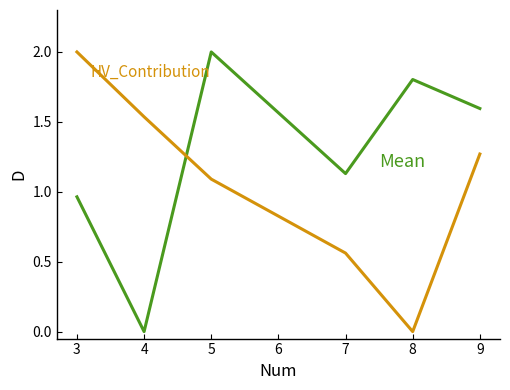

At which category is the sum across all series the highest?

5